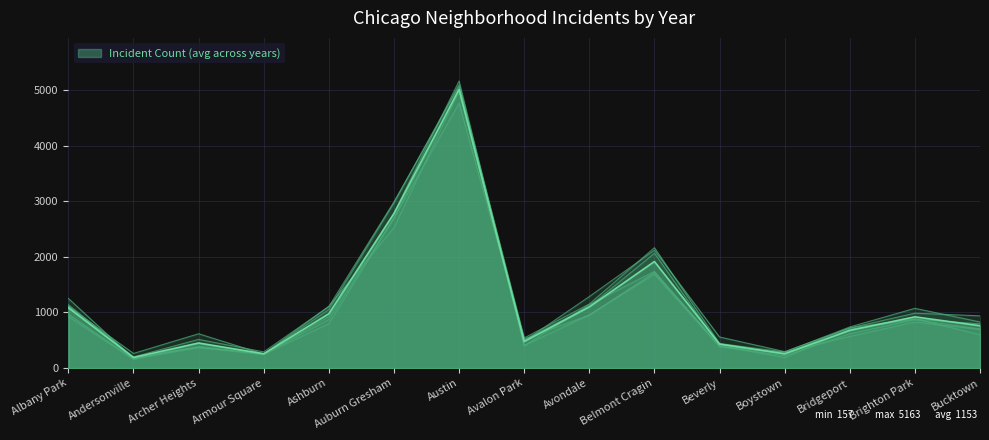

The Incident Count (avg across years) series shows 921.0 at Brighton Park. True or false?

True